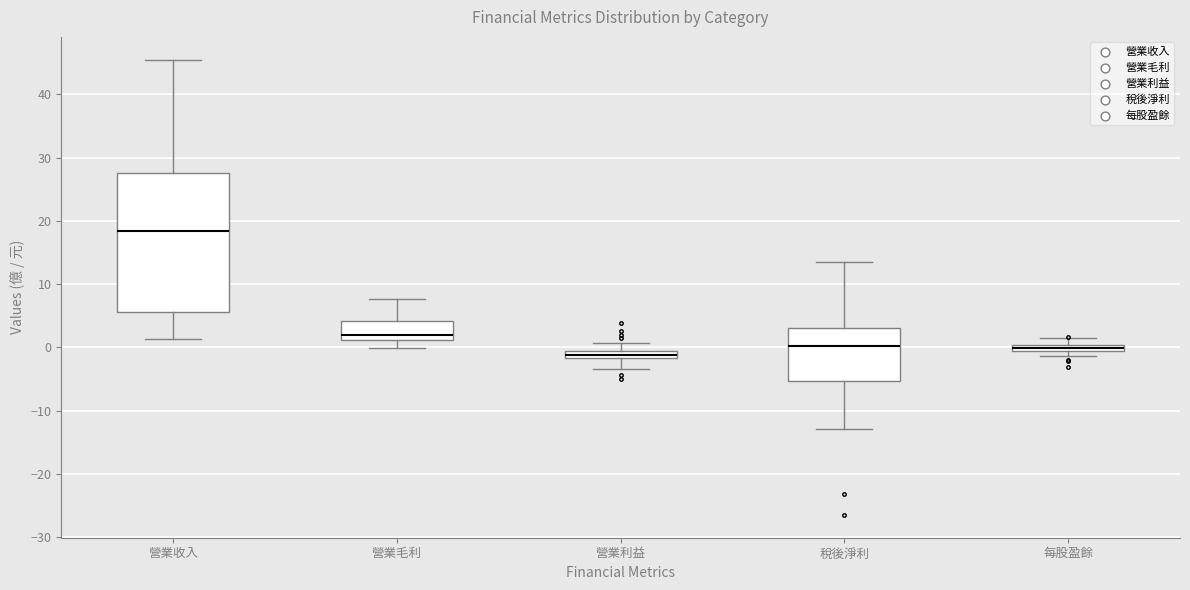

Which box has the highest median line?

營業收入